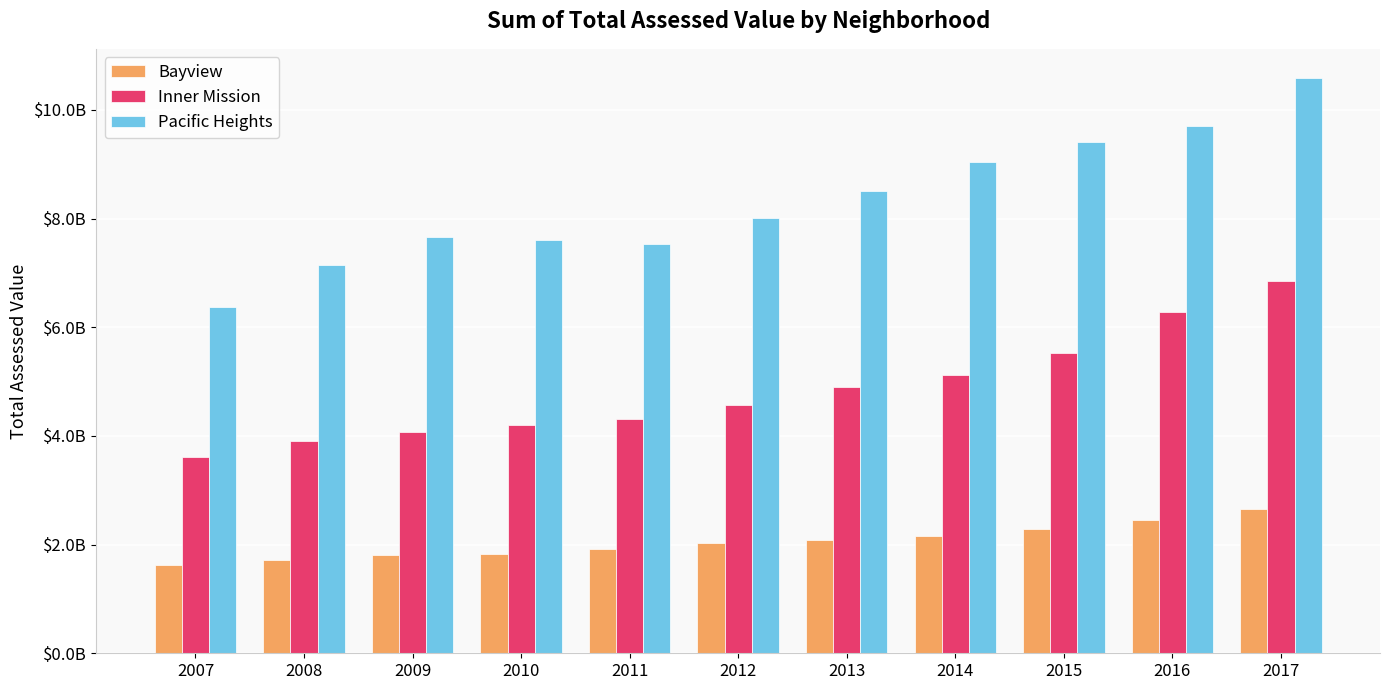

What is the maximum value shown in the chart?

10594487947